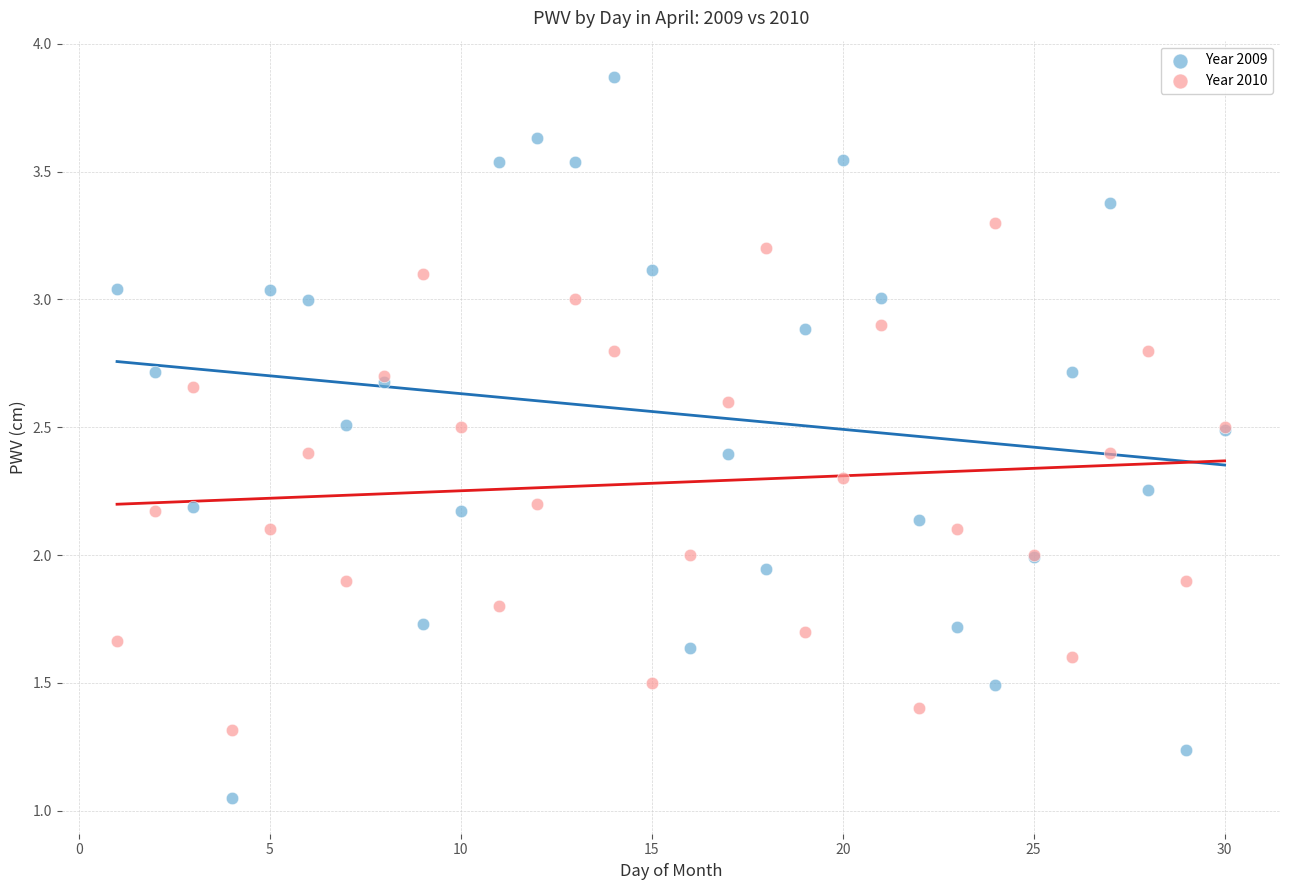

Which series has the widest spread of Y values?

Year 2009